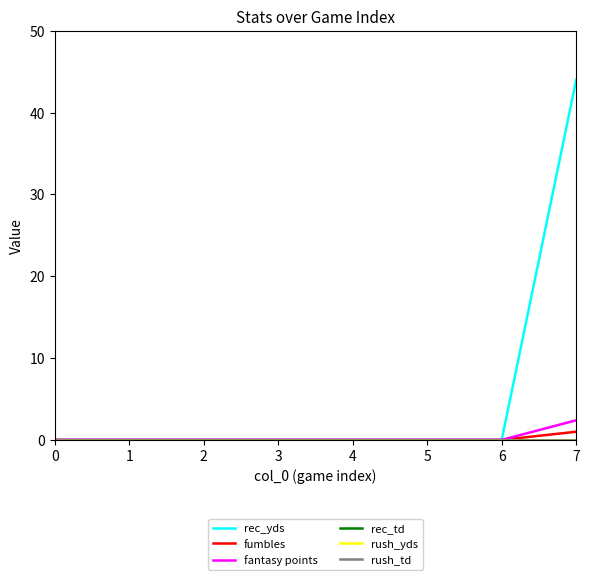

What is the sum of all fumbles values?

1.0